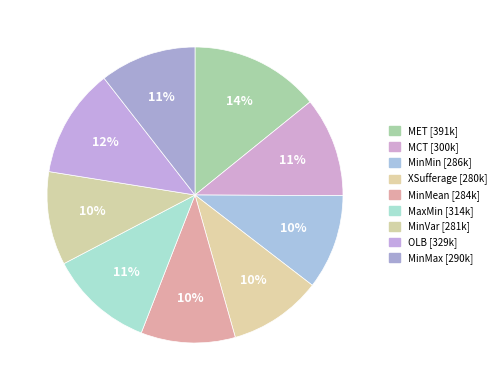

How many segments does this pie chart have?

9